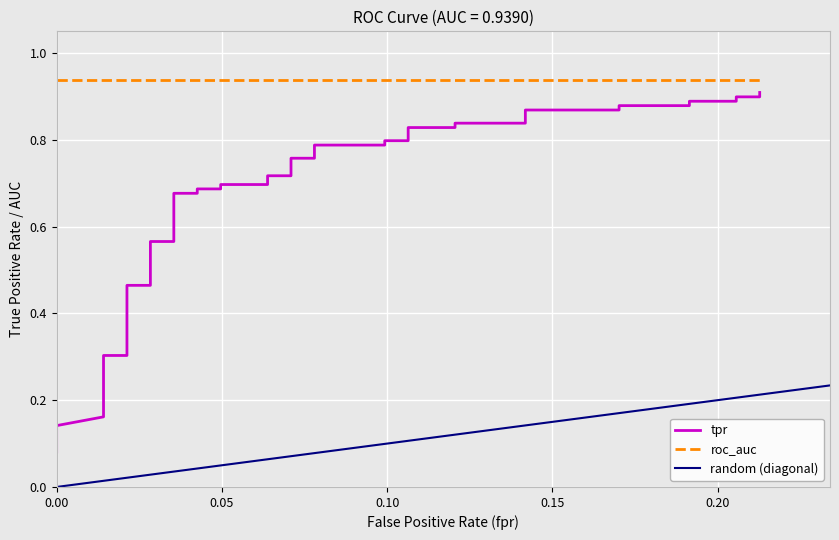

The value at 26 is 0.5. True or false?

False